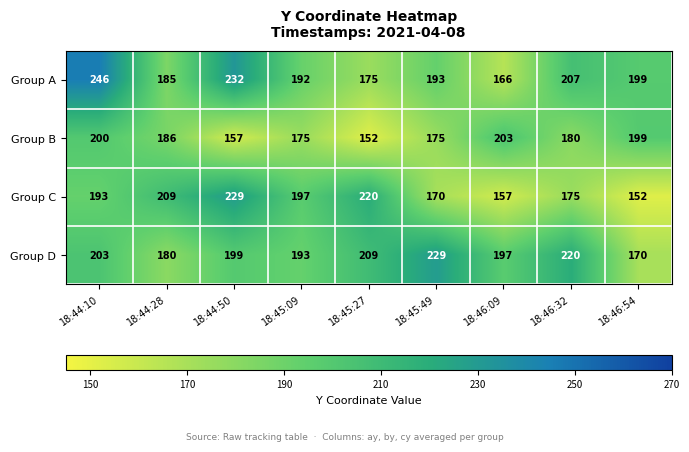

What is the difference between the second highest and second lowest values in the Group A series?

57